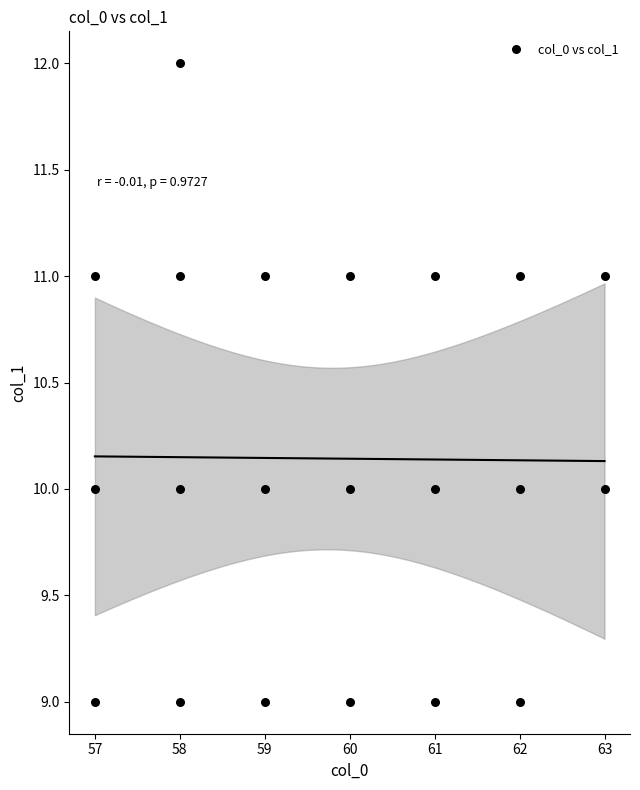

What is the range of Y values (max minus min)?

3